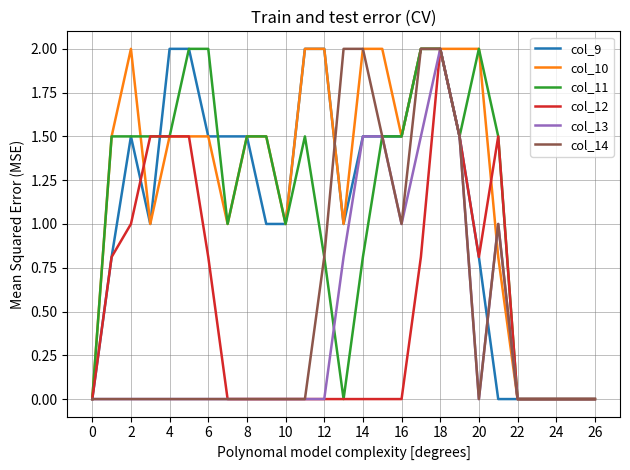

What is the highest value of the col_10 series?

2.0